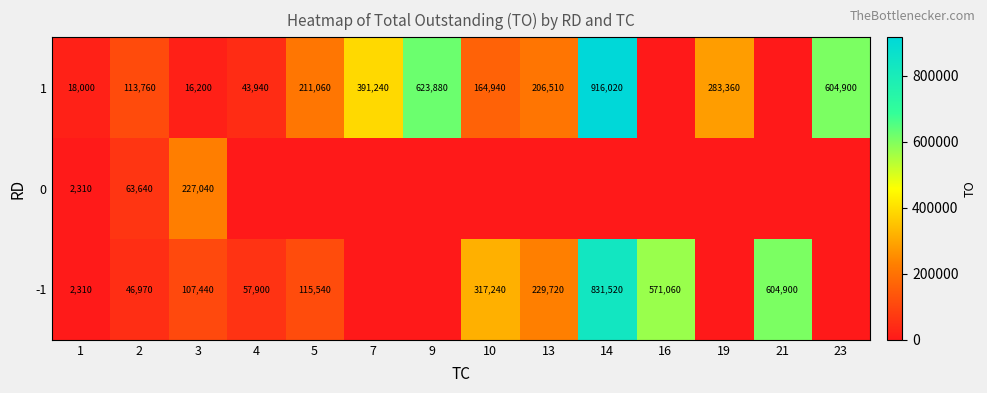

The value of 1 at 10 is 164940. True or false?

True